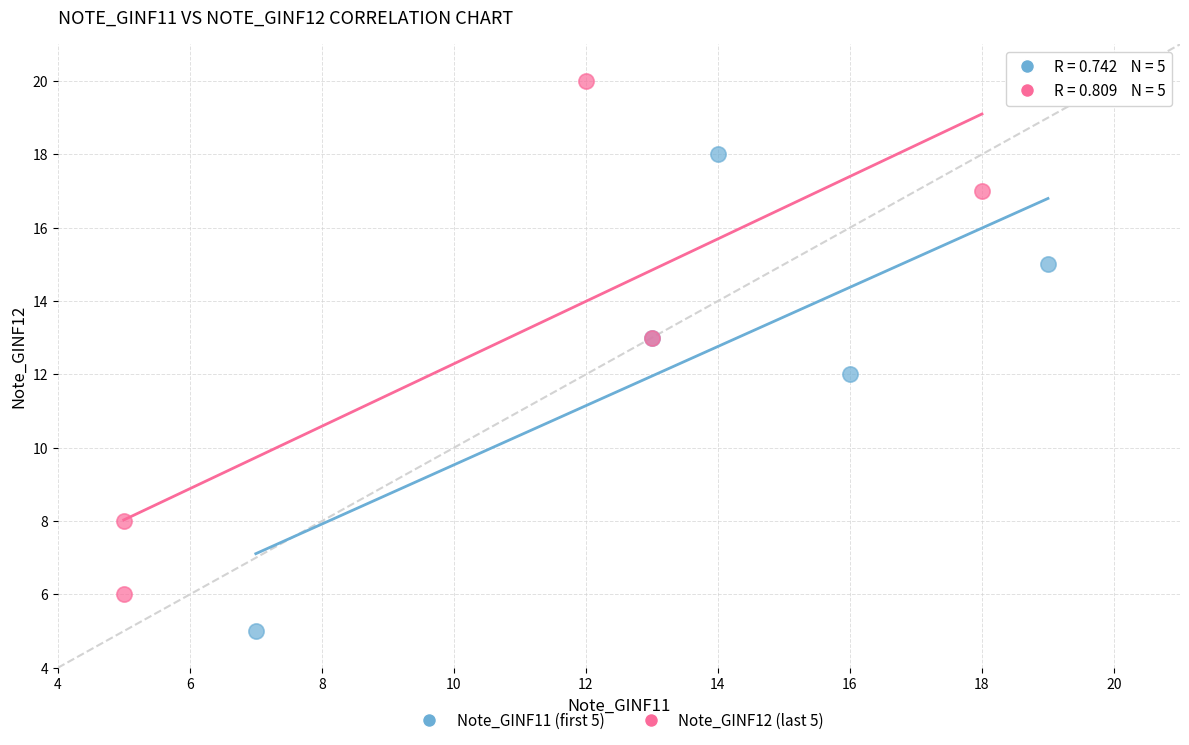

Which series contains the lowest Y value?

Note_GINF11 (first 5)